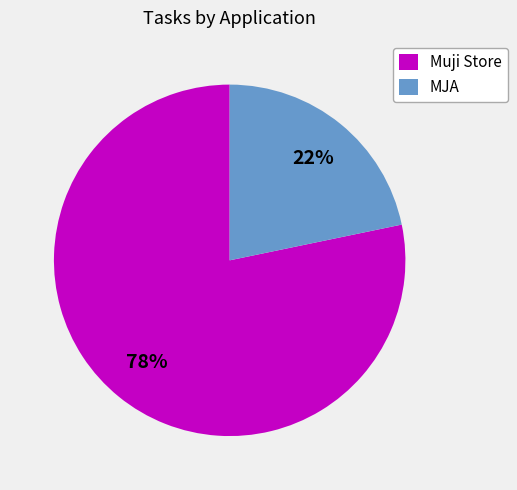

Is there any slice that represents more than half of the pie?

Yes